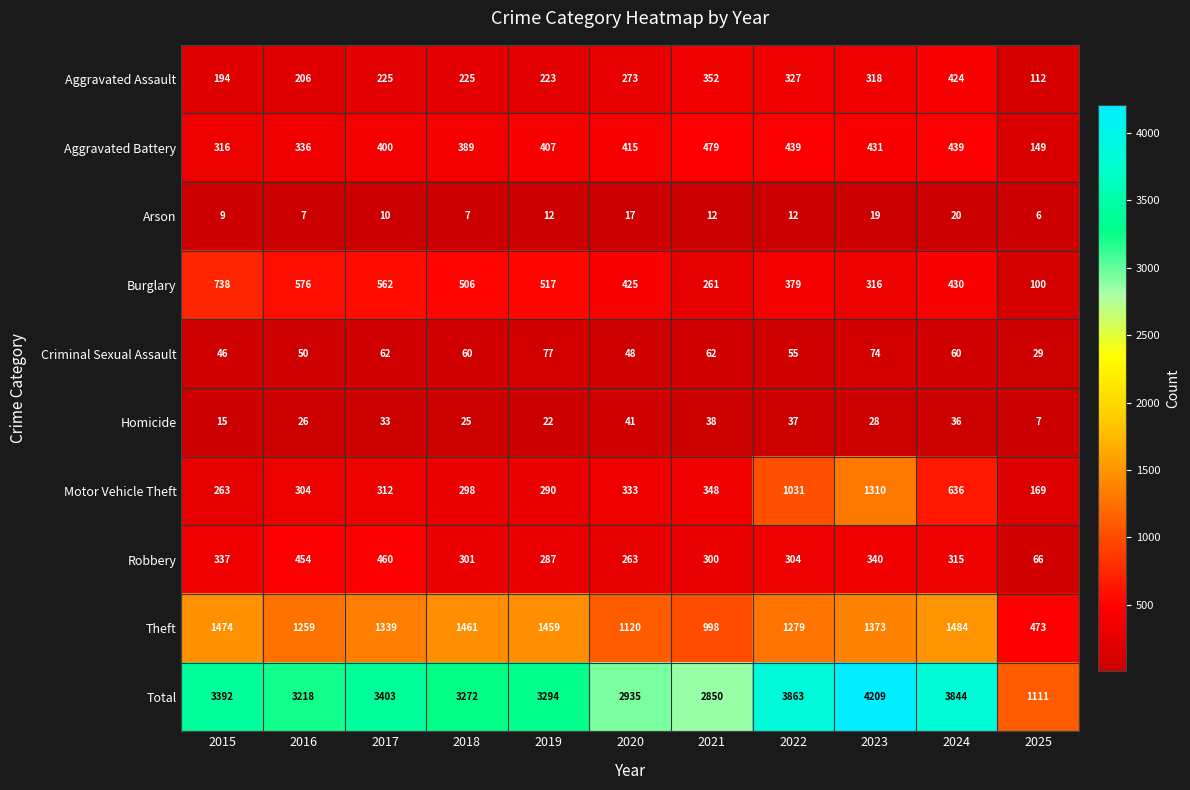

What is the sum of the Criminal Sexual Assault values at 2016 and 2019?

127